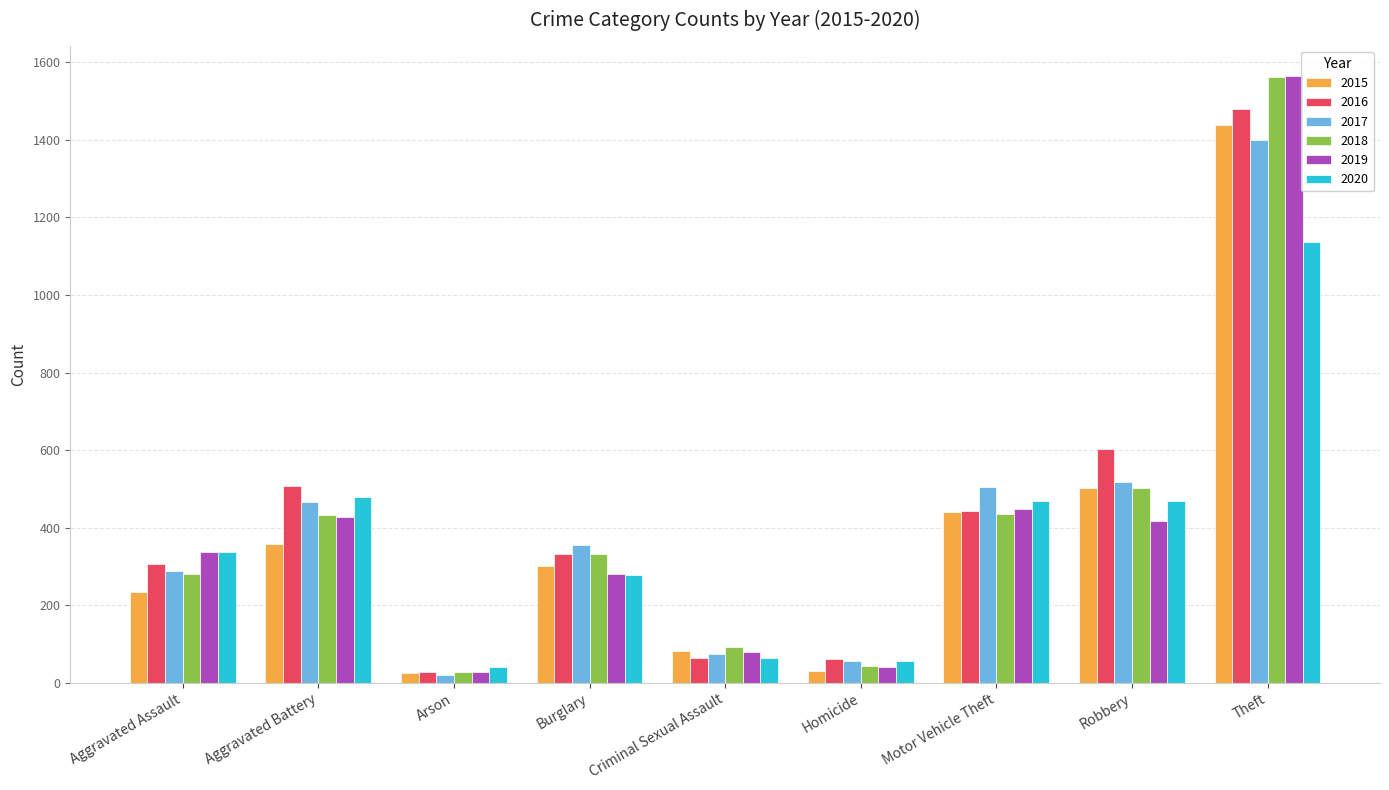

True or false: 2020 has a value of 110 at Robbery.

False